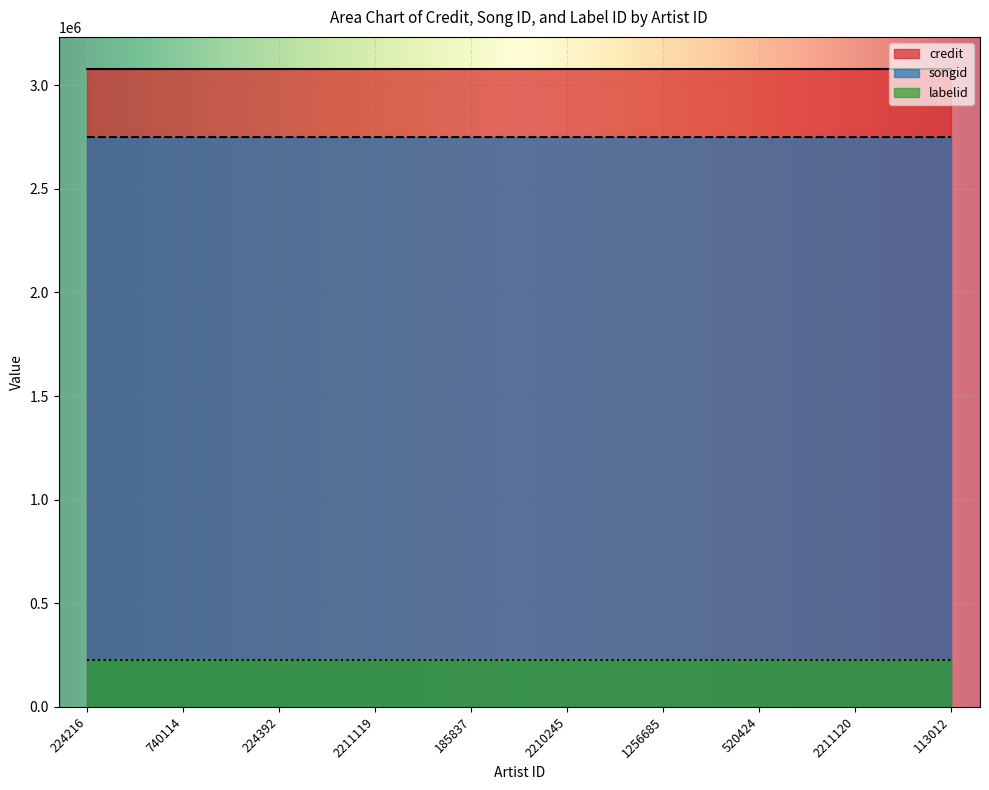

Rank the series at 2210245 from lowest to highest value.

labelid, songid, credit